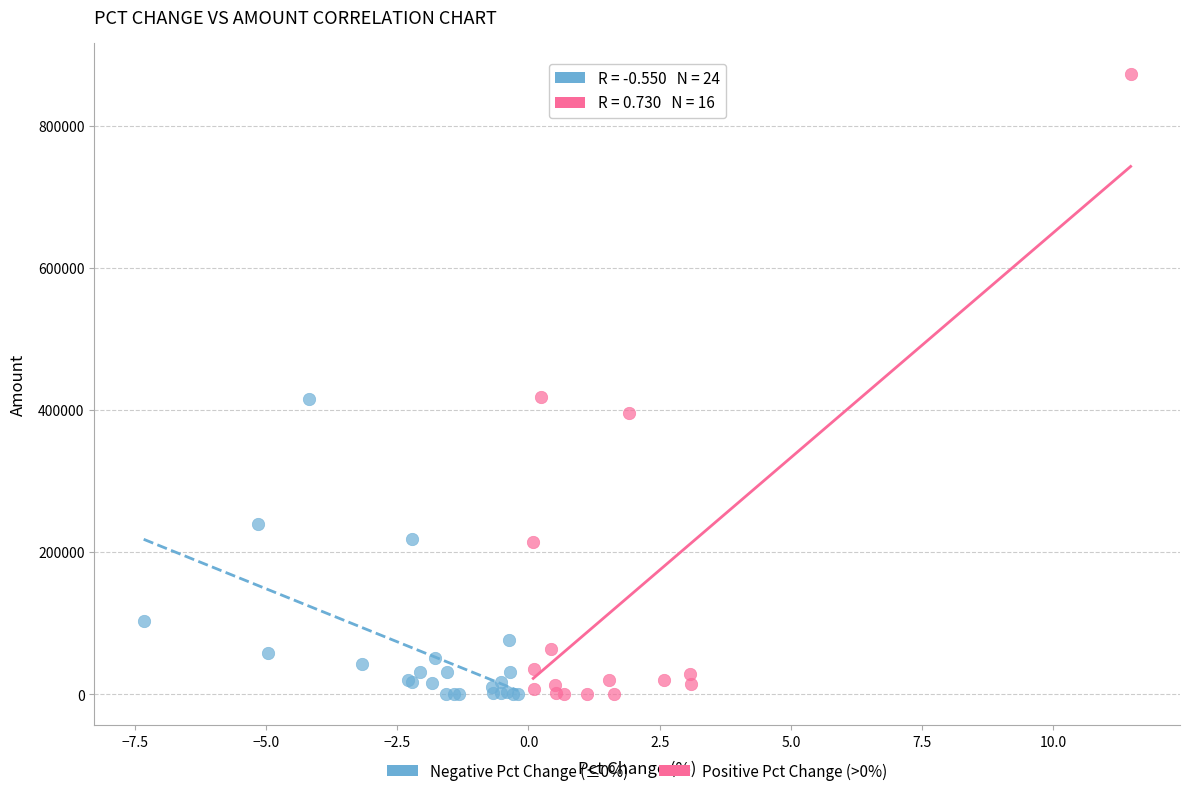

Which series contains the highest Y value?

Positive Pct Change (>0%)